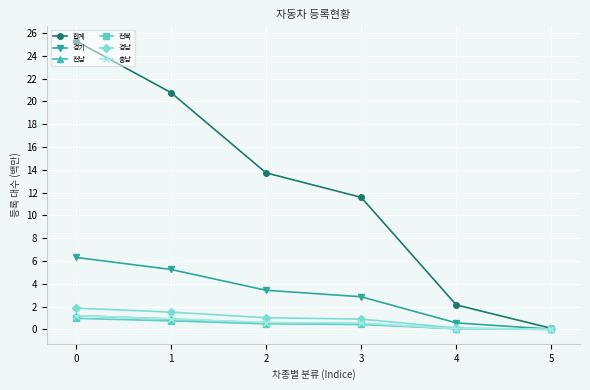

Does the chart display data point markers on the line(s)?

Yes